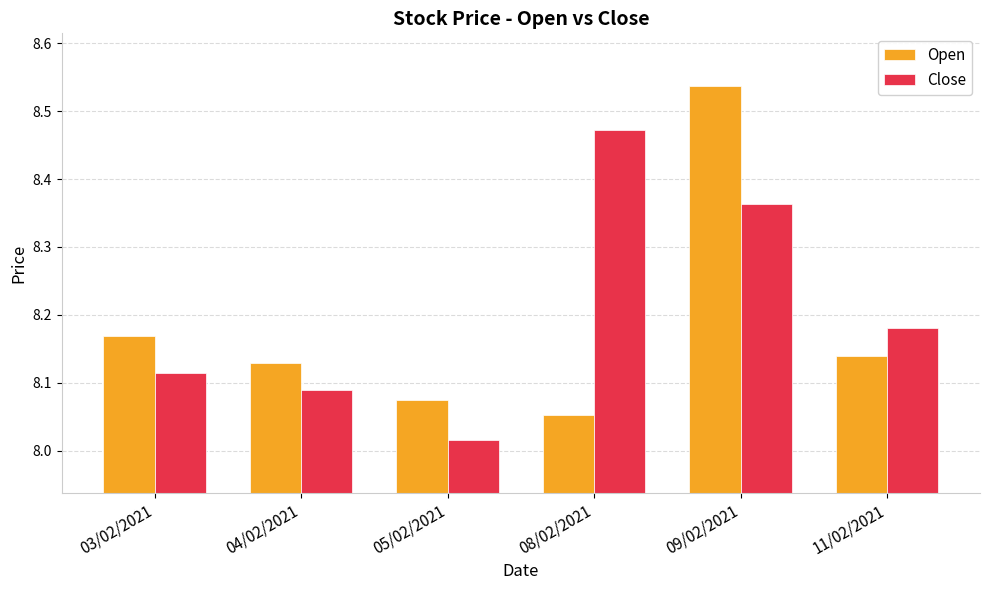

What position from the right is 11/02/2021?

1